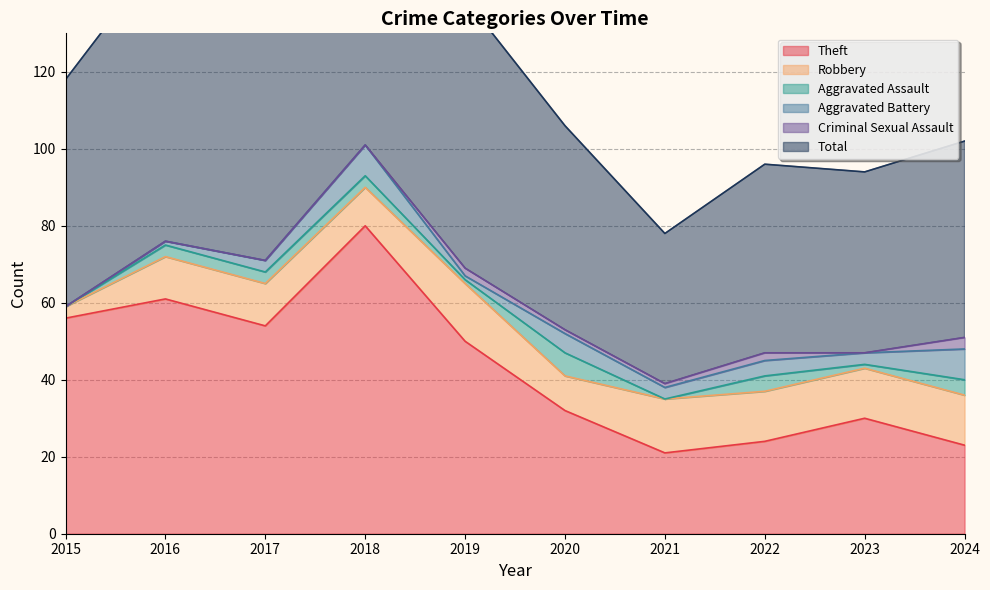

What is the spread (max minus min) of values at 2019?

69